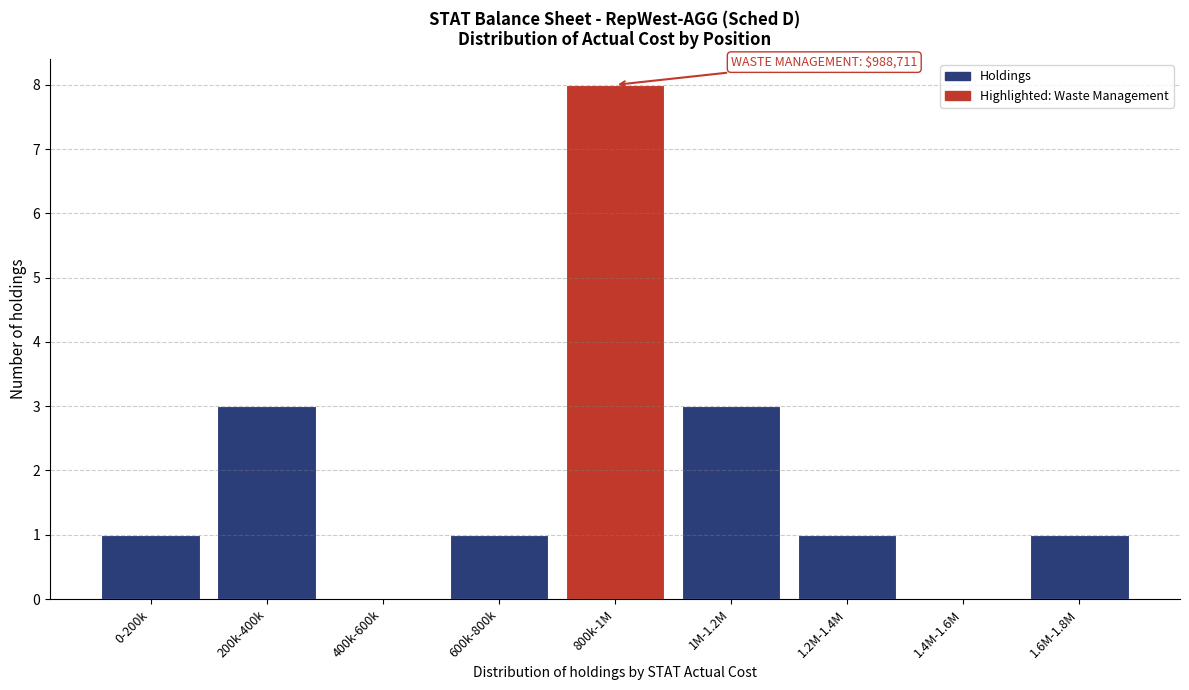

Reading right to left, extract all data points from this chart.

1.6M-1.8M=1	1.4M-1.6M=0	1.2M-1.4M=1	1M-1.2M=3	800k-1M=8	600k-800k=1	400k-600k=0	200k-400k=3	0-200k=1